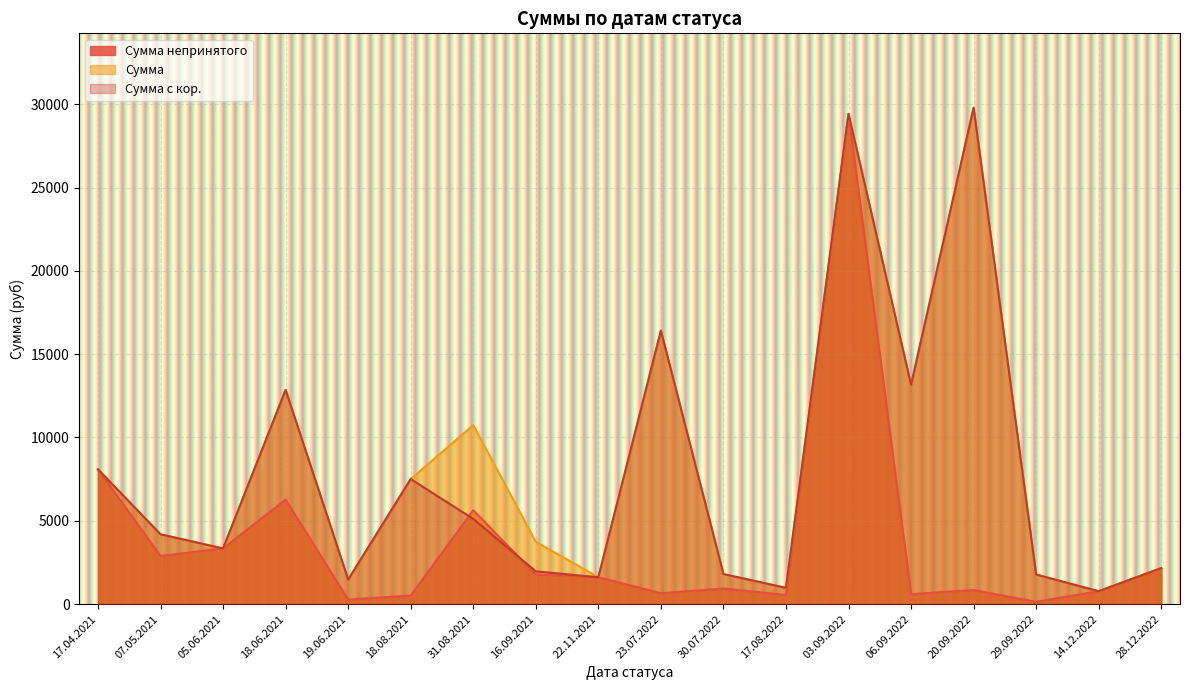

Reading left to right, list all the values displayed in this chart.

Сумма непринятого: 17.04.2021=8081.9	07.05.2021=2886.4	05.06.2021=3335.6	18.06.2021=6273.4	19.06.2021=270.6	18.08.2021=507.8	31.08.2021=5632.1	16.09.2021=1773.3	22.11.2021=1609.2	23.07.2022=651.8	30.07.2022=931.1	17.08.2022=545.1	03.09.2022=29418.9	06.09.2022=591.2	20.09.2022=841.6	29.09.2022=136.5	14.12.2022=767.5	28.12.2022=2154.2
Сумма: 17.04.2021=8081.9	07.05.2021=4185.3	05.06.2021=3335.6	18.06.2021=12854.4	19.06.2021=1468.5	18.08.2021=7502.8	31.08.2021=10741.9	16.09.2021=3736.1	22.11.2021=1609.2	23.07.2022=16410.3	30.07.2022=1799.0	17.08.2022=970.9	03.09.2022=29418.9	06.09.2022=13159.5	20.09.2022=29786.8	29.09.2022=1770.9	14.12.2022=767.5	28.12.2022=2154.2
Сумма с кор.: 17.04.2021=8081.9	07.05.2021=4185.3	05.06.2021=3335.6	18.06.2021=12854.4	19.06.2021=1468.5	18.08.2021=7502.8	31.08.2021=5109.8	16.09.2021=1962.7	22.11.2021=1609.2	23.07.2022=16410.3	30.07.2022=1799.0	17.08.2022=970.9	03.09.2022=29418.9	06.09.2022=13159.5	20.09.2022=29786.8	29.09.2022=1770.9	14.12.2022=767.5	28.12.2022=2154.2